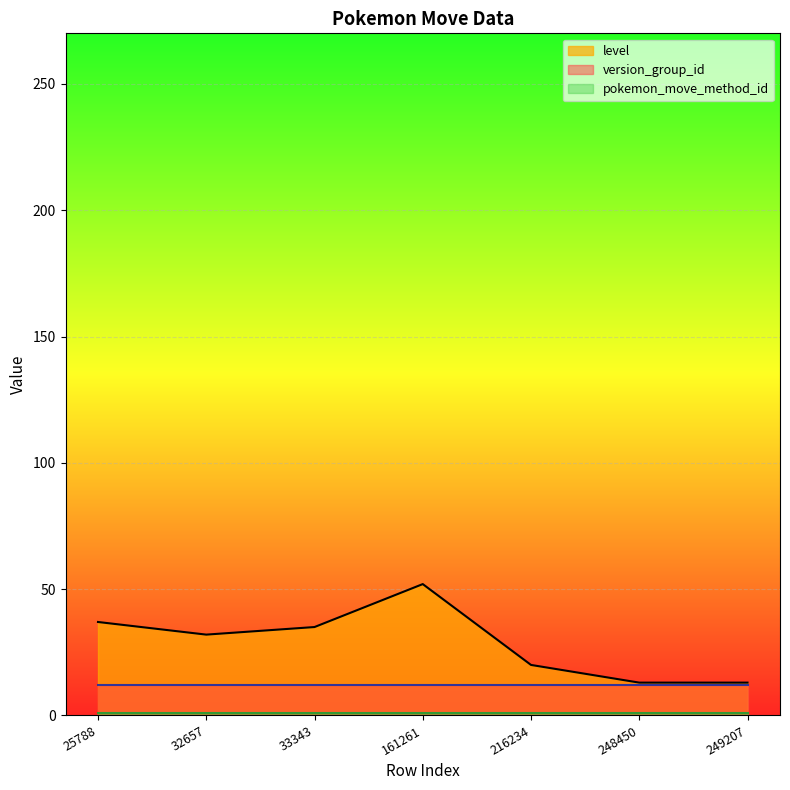

At which category is the sum across all series the highest?

161261